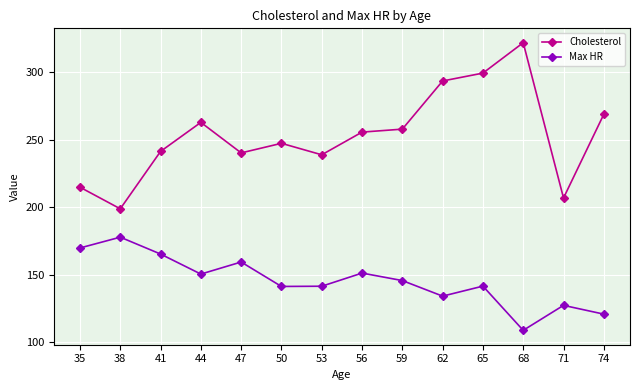

Read the Cholesterol value at 62.

293.7